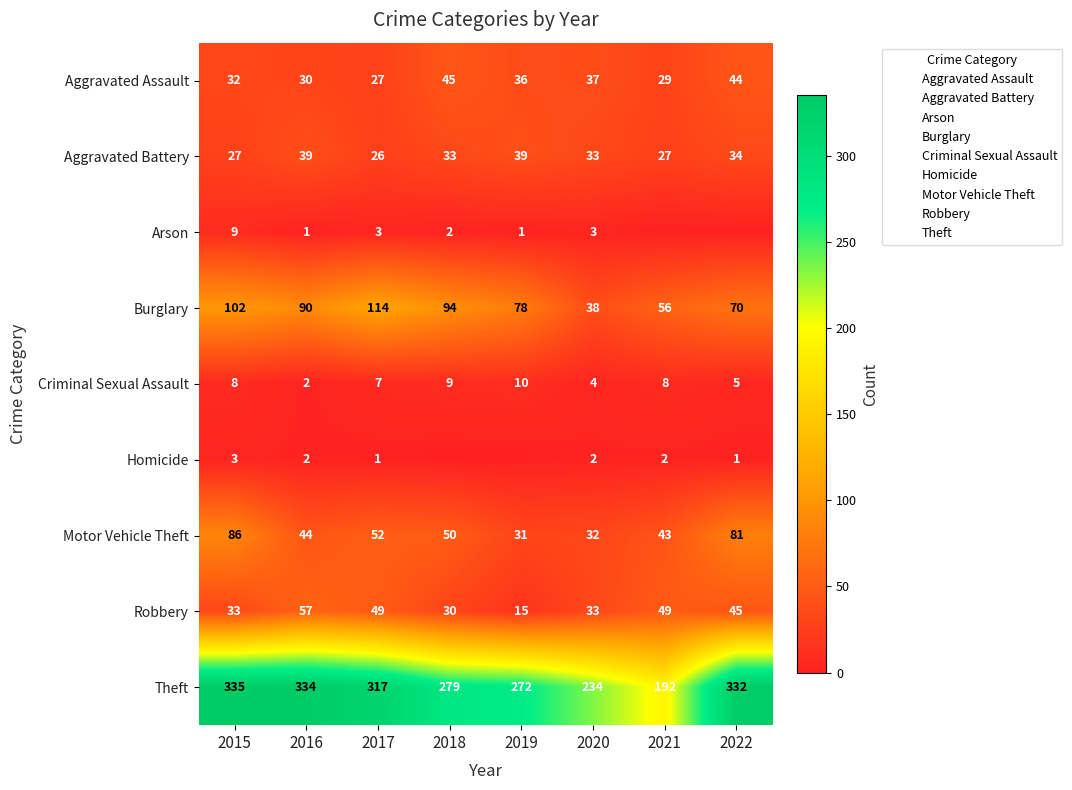

How many positive values does the Arson series have?

6